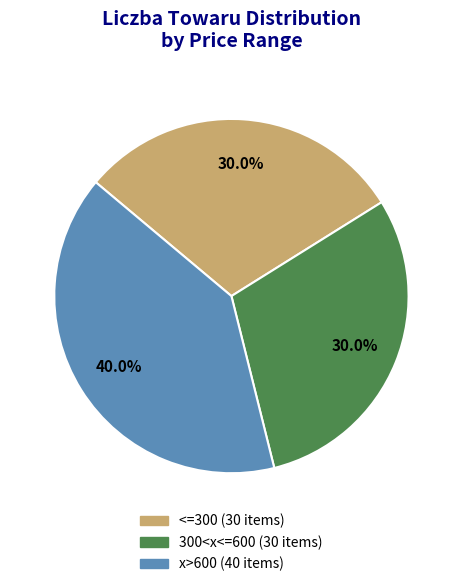

To the nearest percent, what portion does <=300 represent?

30%